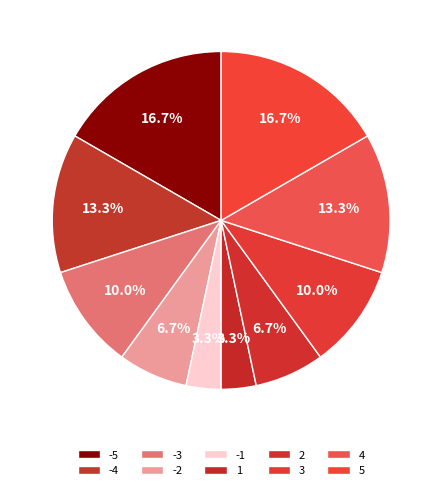

How many slices are in this pie chart?

10